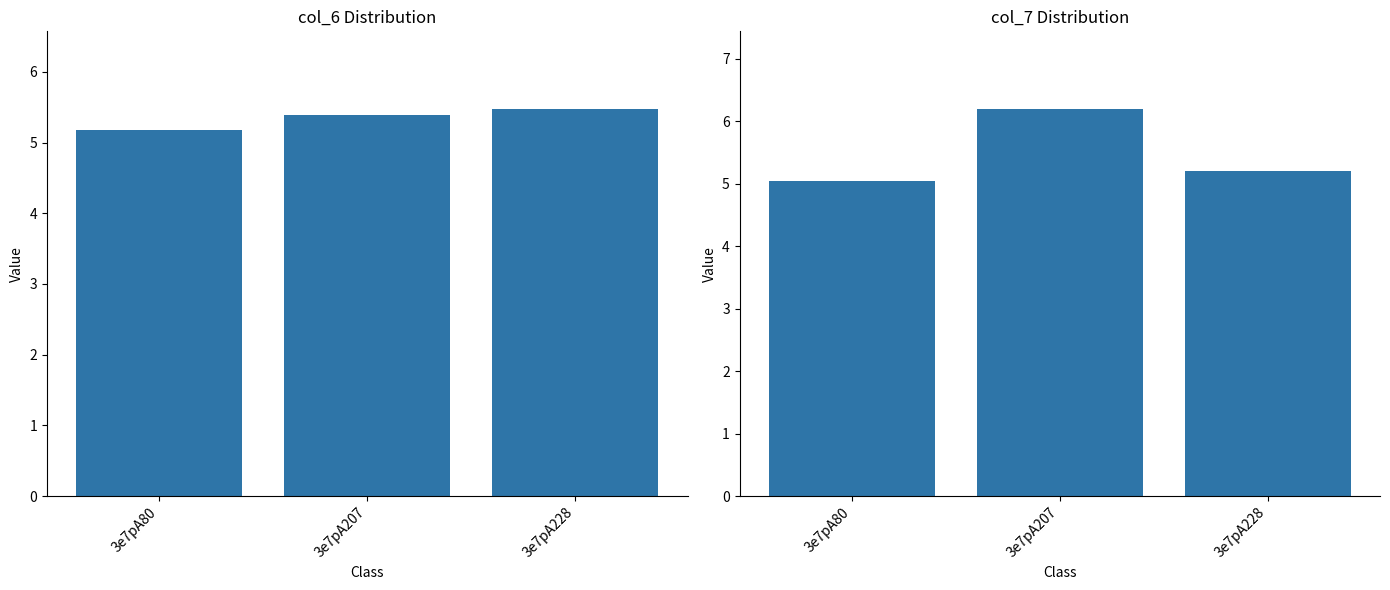

Which category has the highest value in the col_6 series?

3e7pA228